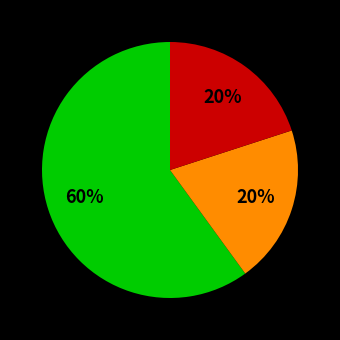

Is there any slice that represents more than half of the pie?

Yes